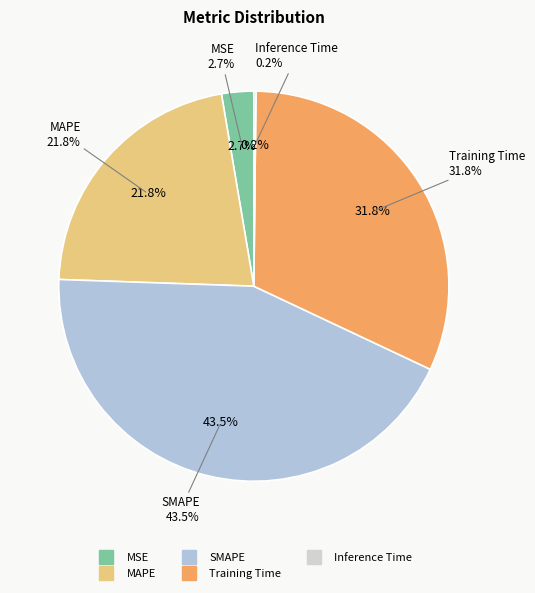

The MAPE slice represents 32% of the pie. True or false?

False